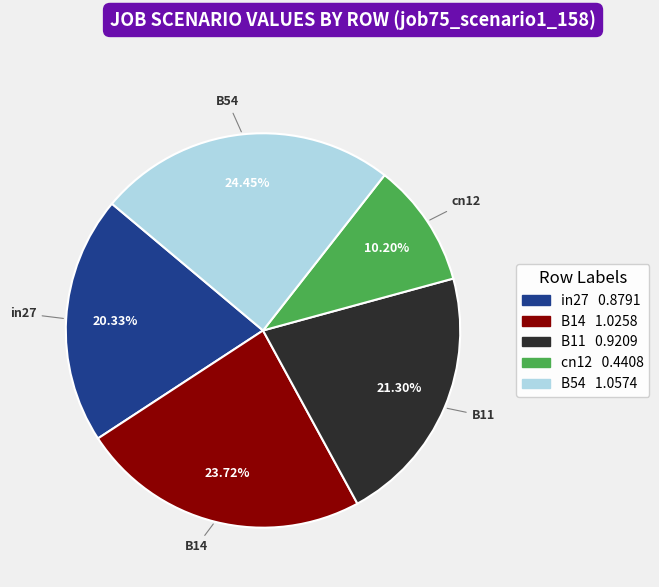

The B14 slice represents 24% of the pie. True or false?

True